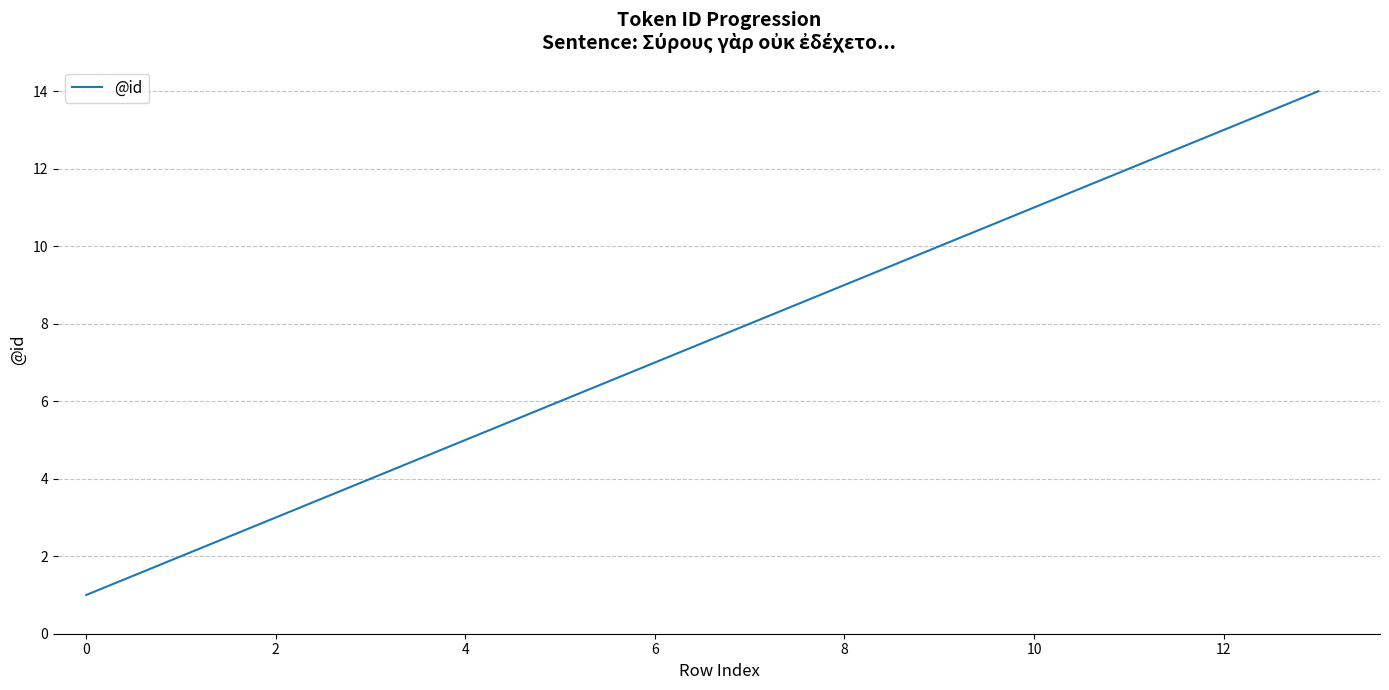

What is the difference between the maximum and minimum values?

13